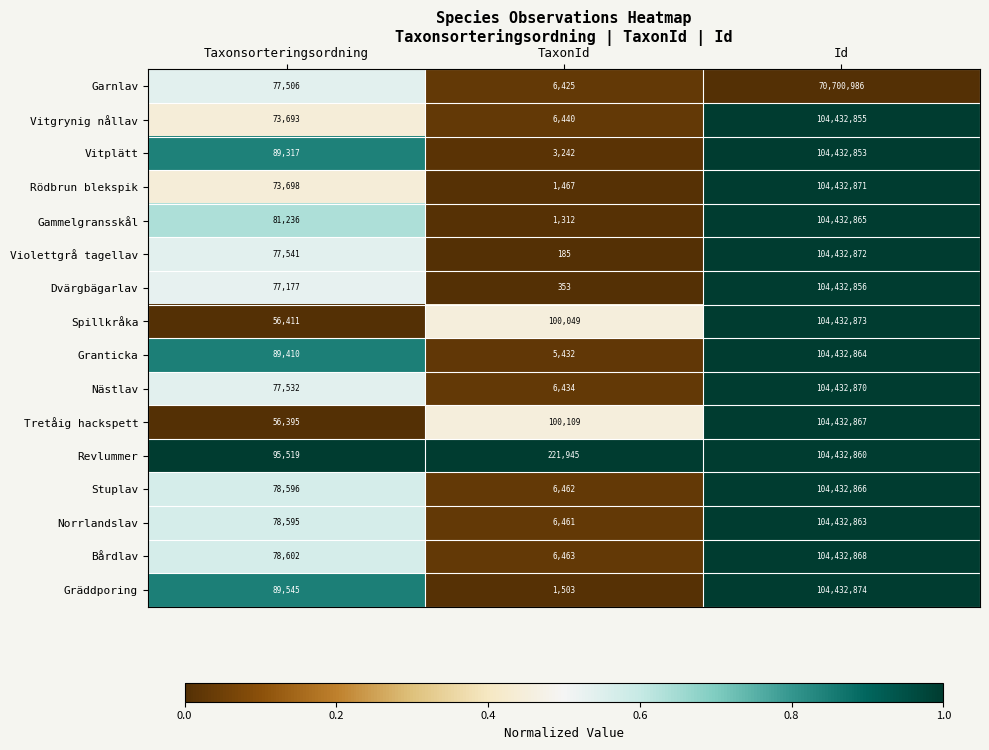

What value does the Garnlav series have at Id, to the nearest 50?

70701000